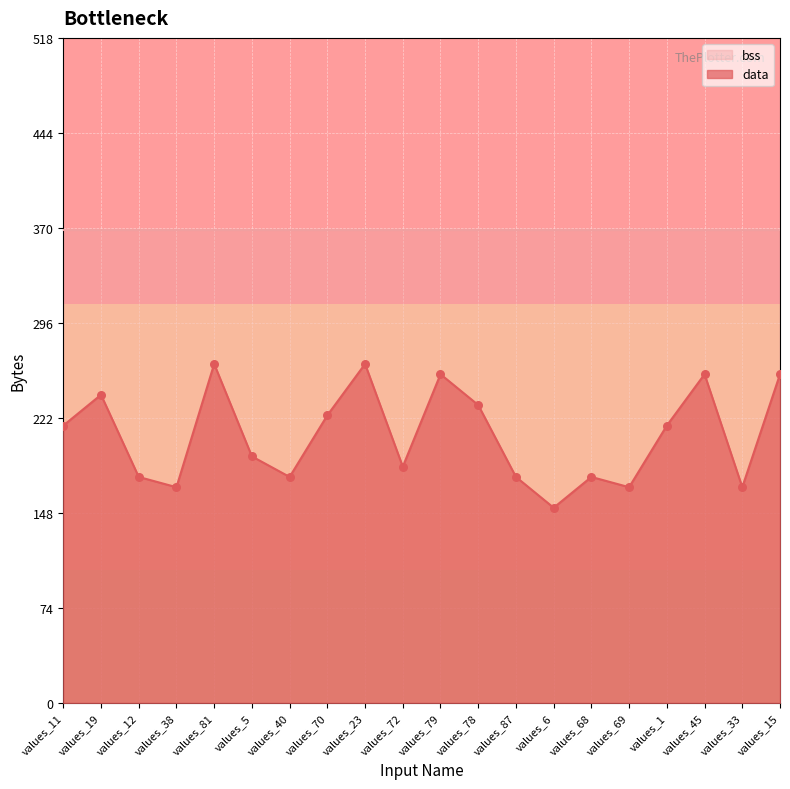

Which has a higher value, values_38 or values_11?

values_11